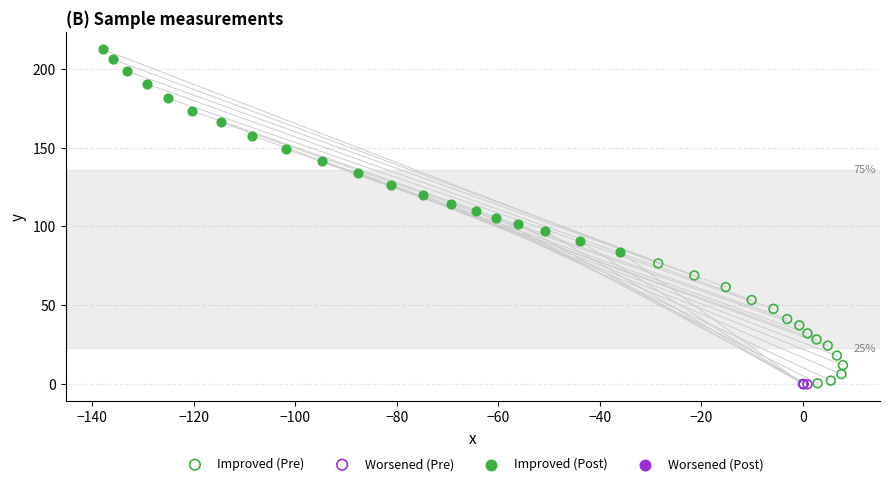

Which series contains the highest Y value?

Improved (Post)